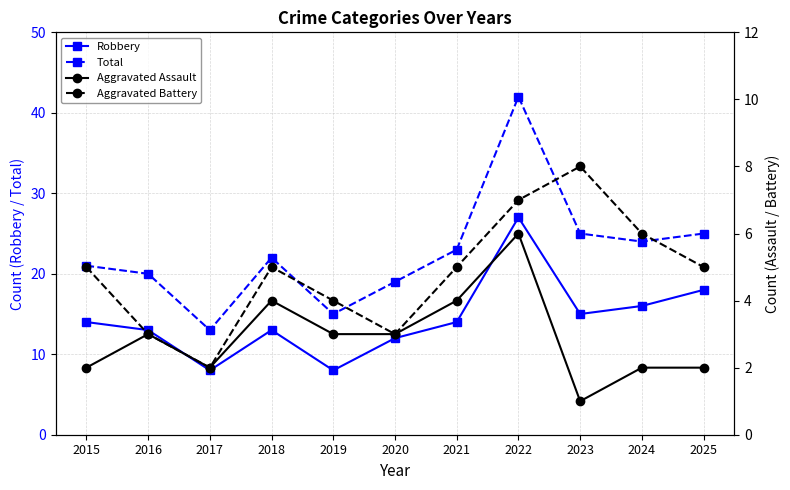

Rank the categories by Aggravated Battery value from highest to lowest.

2023, 2022, 2024, 2015, 2018, 2021, 2025, 2019, 2016, 2020, 2017